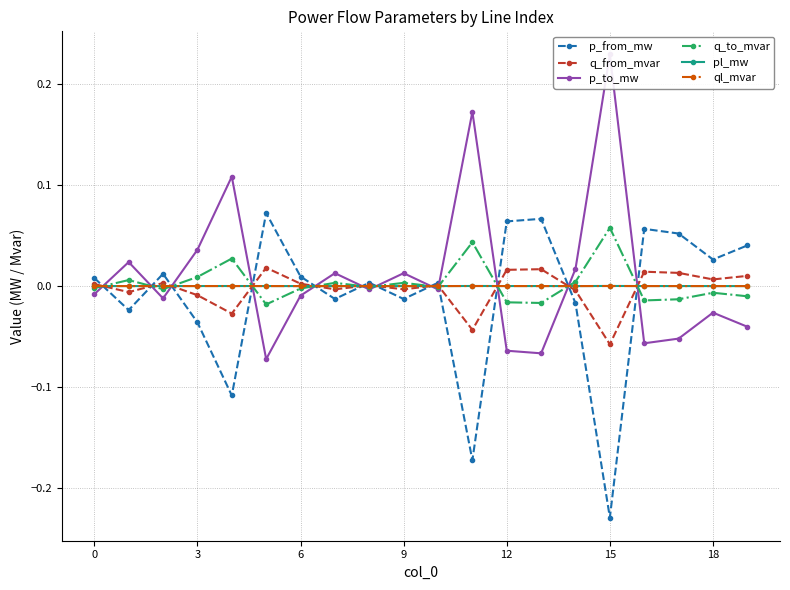

True or false: ql_mvar has more than 0 points higher than both neighbors.

True